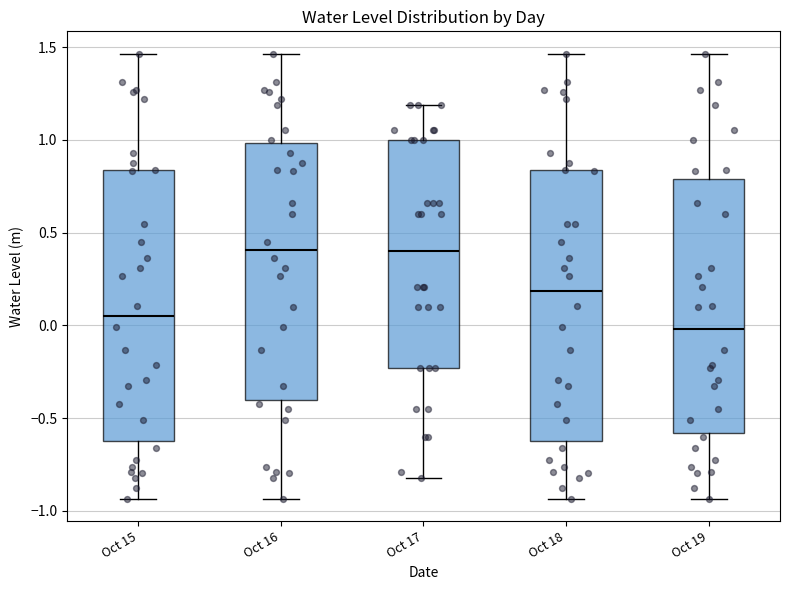

Reading left to right, transcribe this box plot: for each box, give where its median line is, the range the box spans, and where its two whiskers end, as read against the y-axis. The values are not printed on the chart, so give them approximately, as read against the axis.

Oct 15: median 0.05, box -0.60 to 0.85, whiskers -0.95 to 1.45
Oct 16: median 0.40, box -0.40 to 1.00, whiskers -0.95 to 1.45
Oct 17: median 0.40, box -0.25 to 1.00, whiskers -0.80 to 1.20
Oct 18: median 0.20, box -0.60 to 0.85, whiskers -0.95 to 1.45
Oct 19: median 0.00, box -0.60 to 0.80, whiskers -0.95 to 1.45